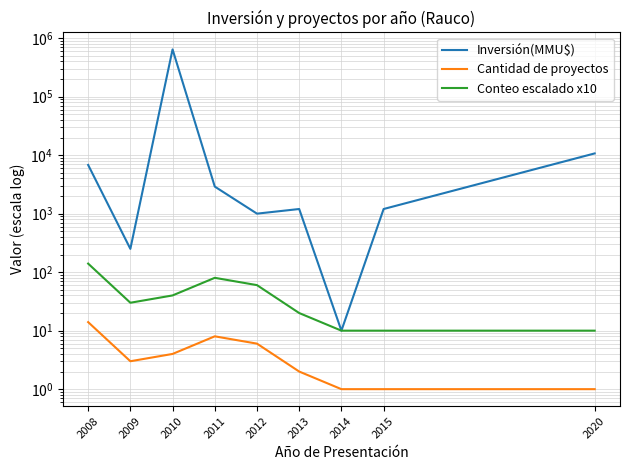

What is the value of the Inversión(MMU$) point at the 1st from the left?

6800